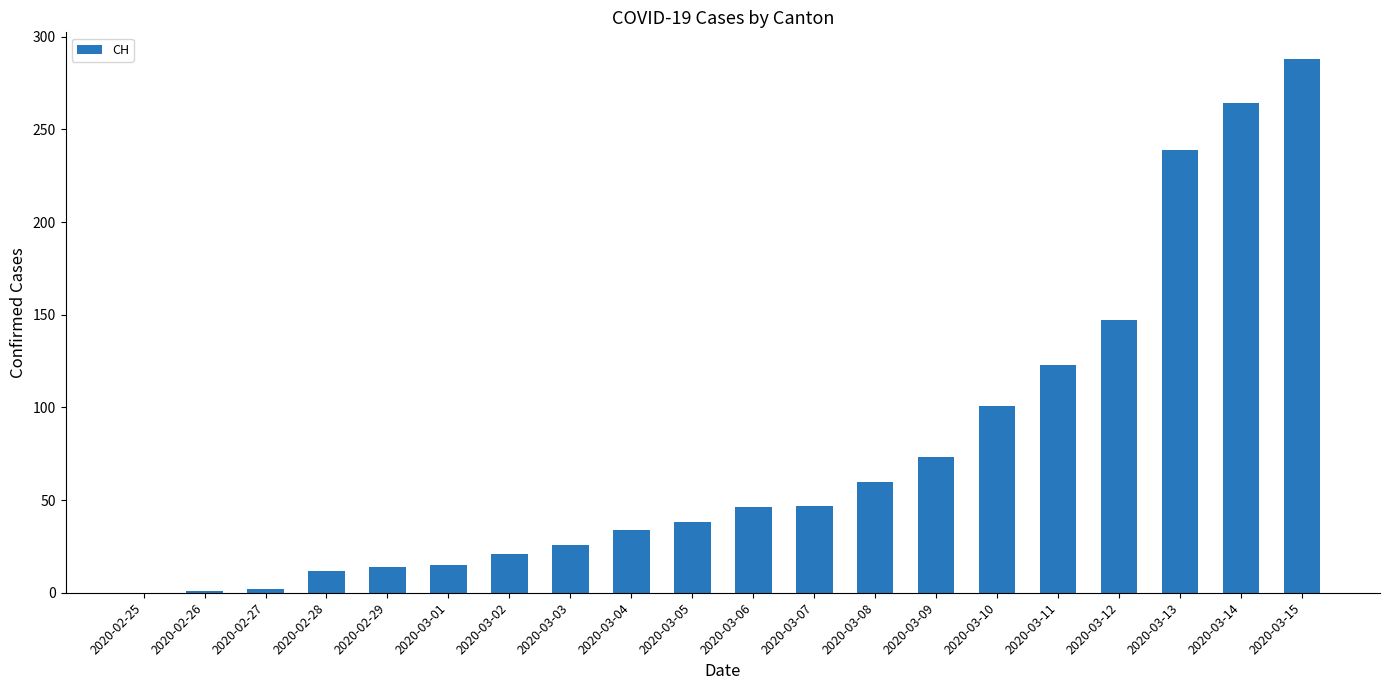

True or false: the data shows 60 at 2020-03-08.

True